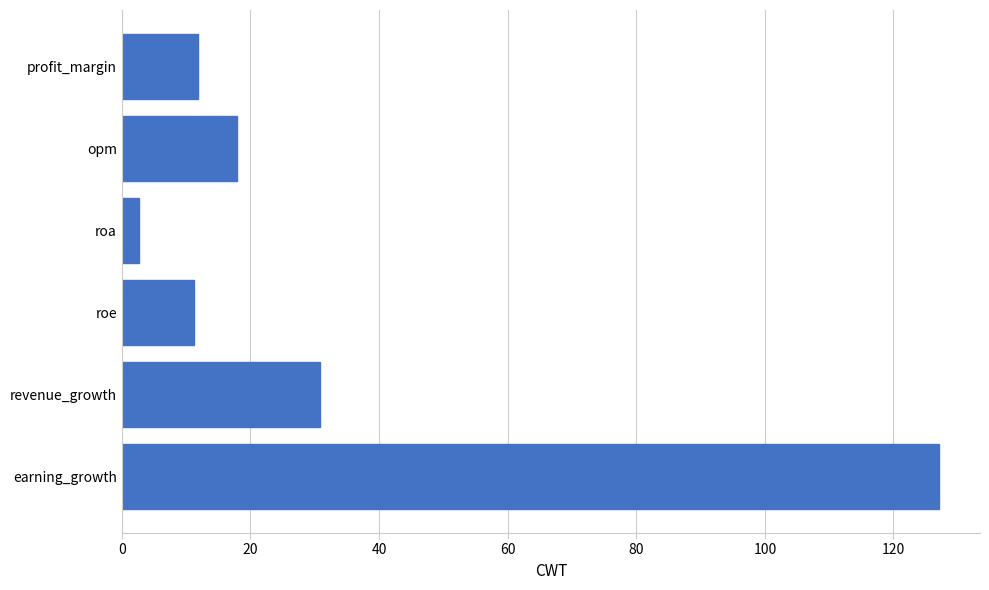

What is the change in value from profit_margin to roa?

-9.2